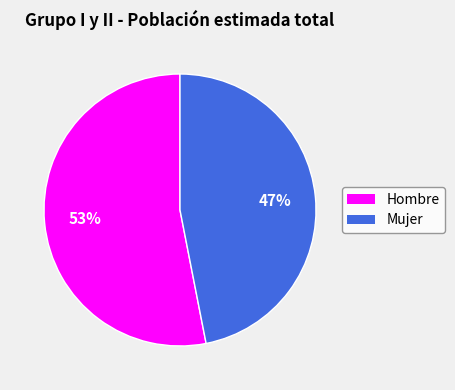

To the nearest percent, what is the average slice percentage?

50%